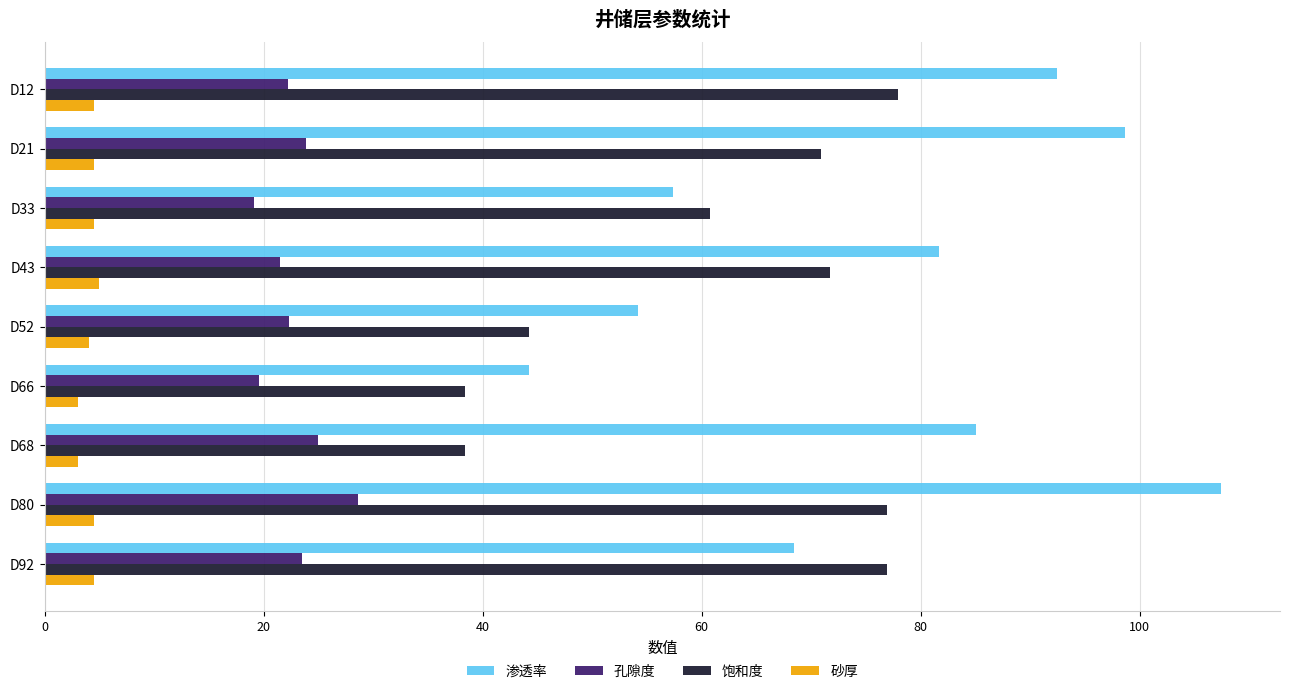

The value of 孔隙度 at D12 is 29.1. True or false?

False